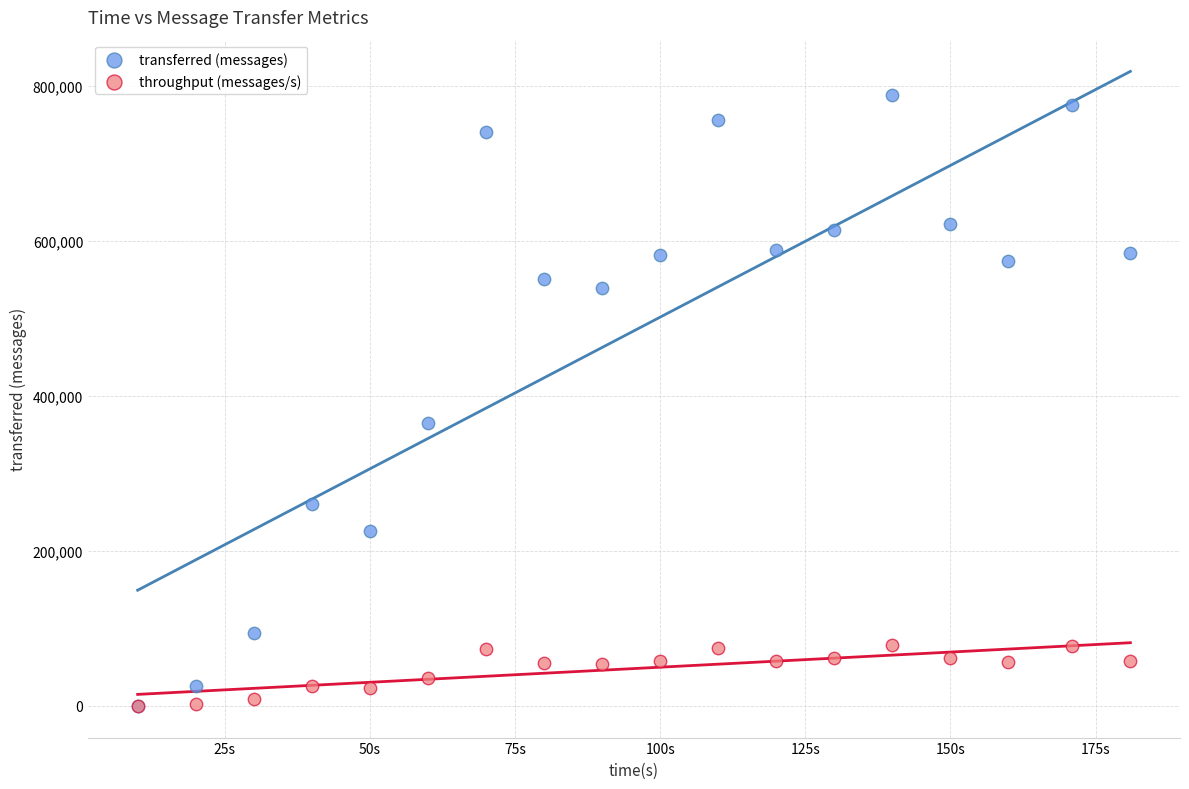

Across all series, what Y value is closest to 394070?

364820